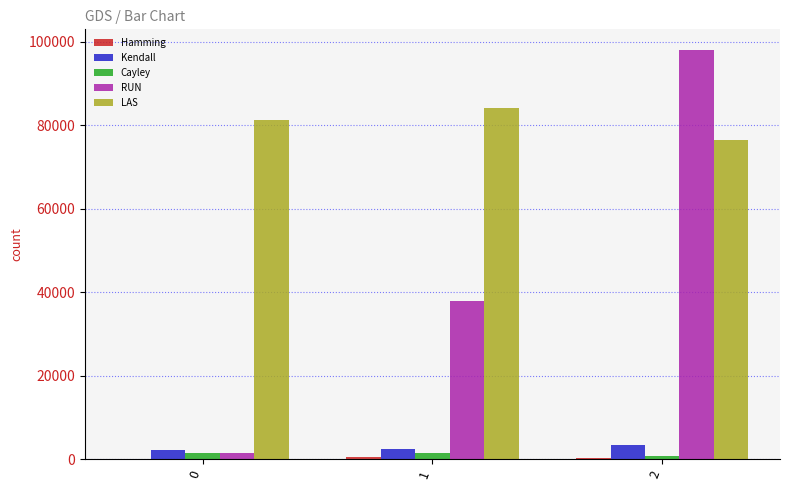

What is the total value across all series at 1?

126336